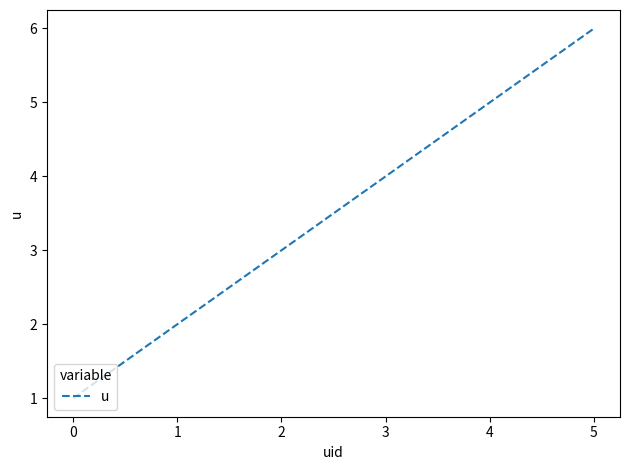

Where is the data nearest to the value 3?

2